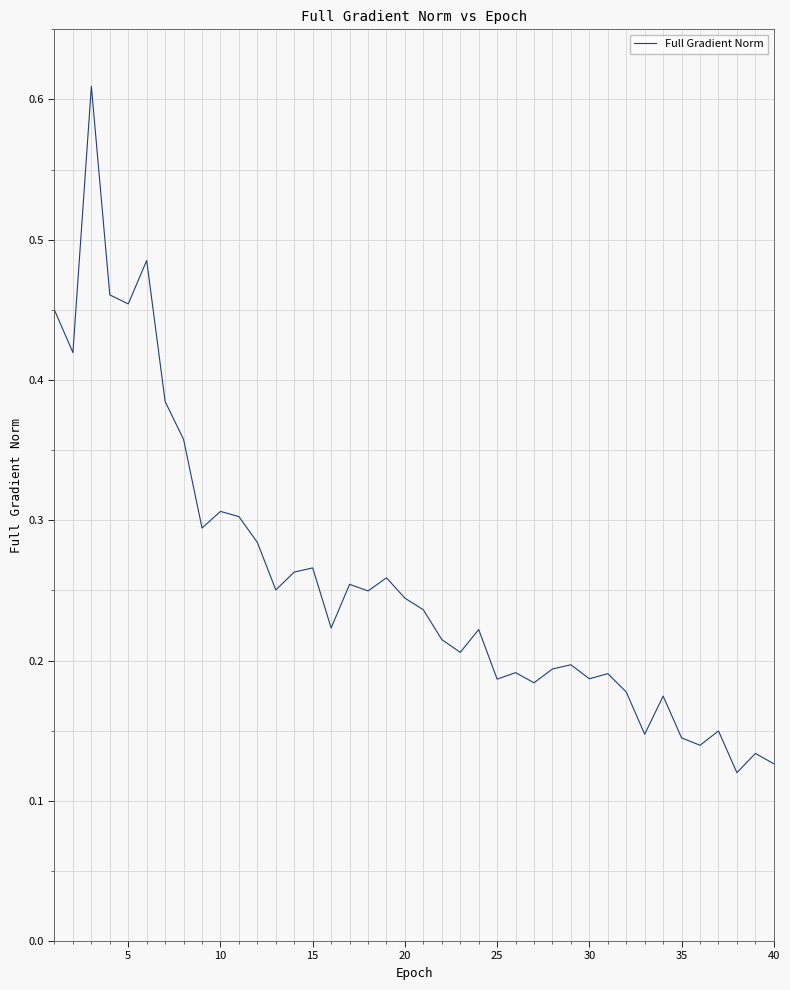

How many categories are shown in the chart?

40